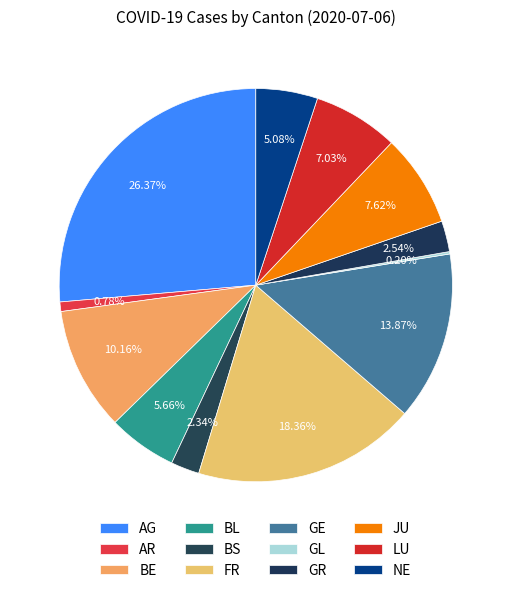

How many slices are in this pie chart?

12